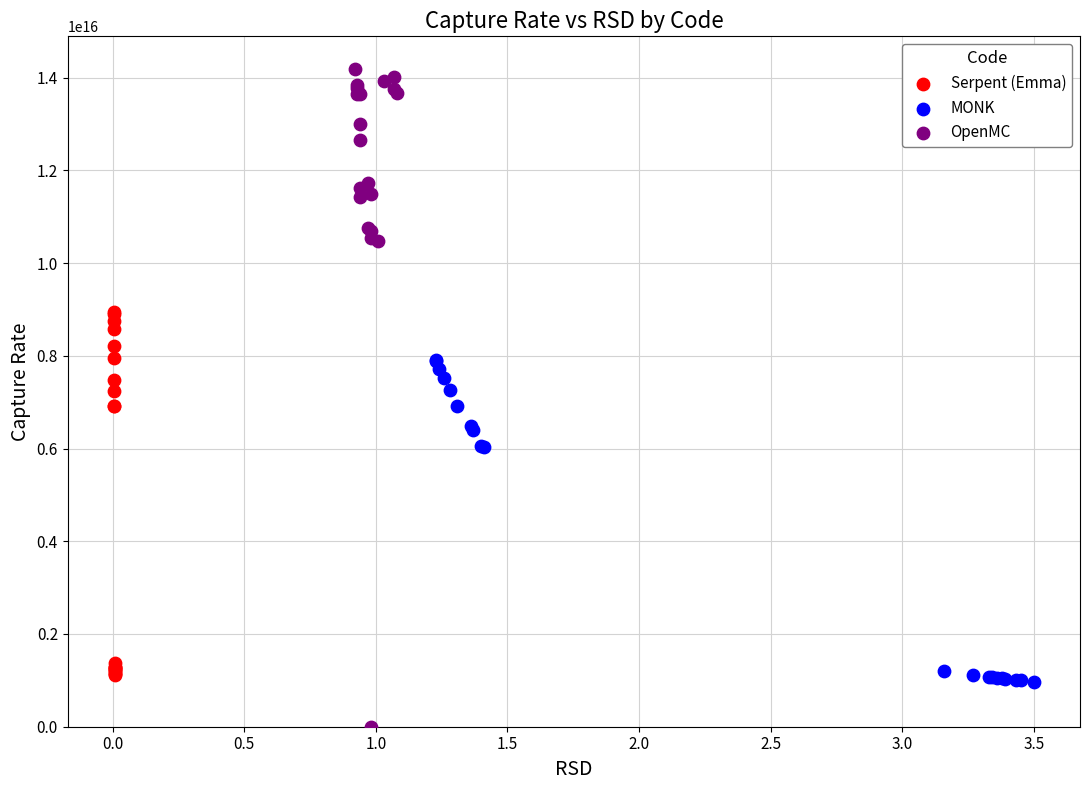

Which series reaches the minimum Y coordinate?

OpenMC